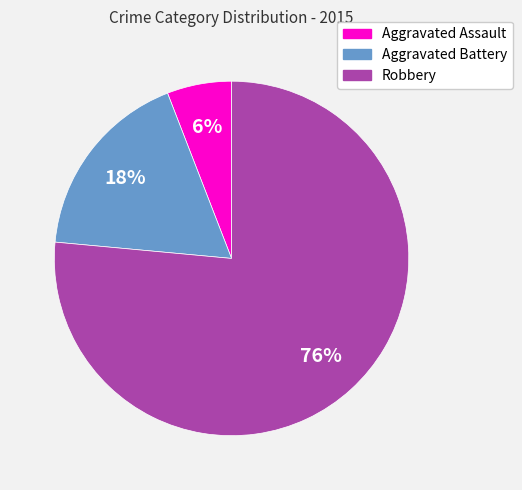

Combined, do Robbery and Aggravated Battery account for over 50%?

Yes